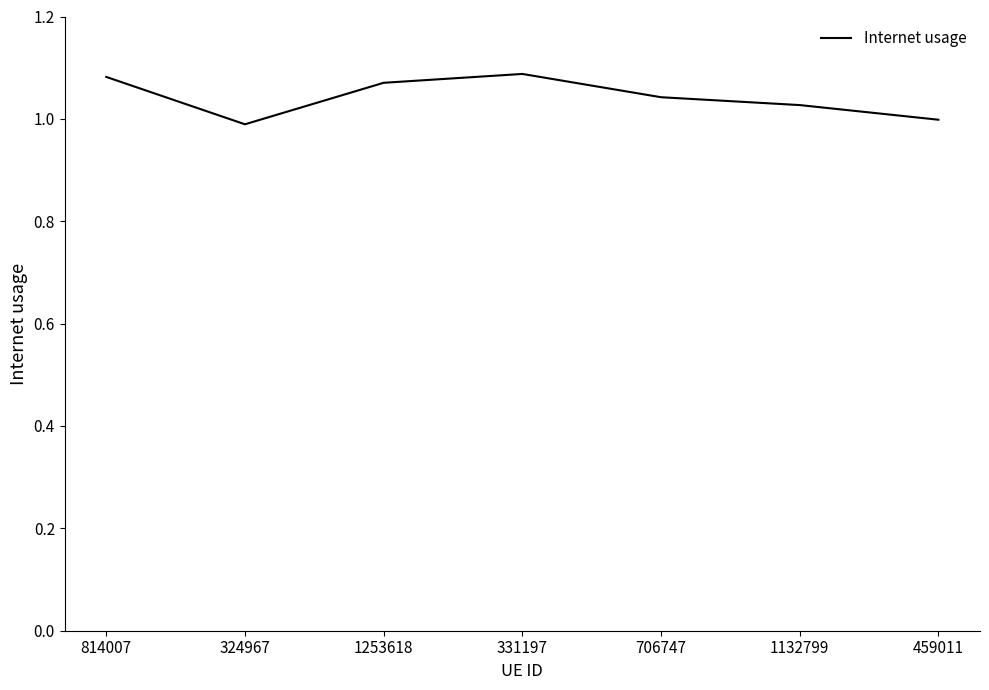

What position from the left is 814007?

1